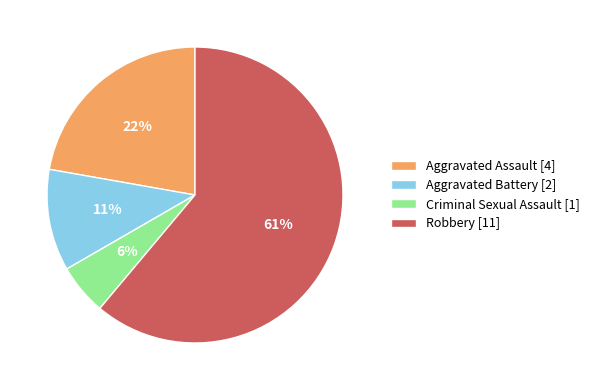

How many segments does this pie chart have?

4